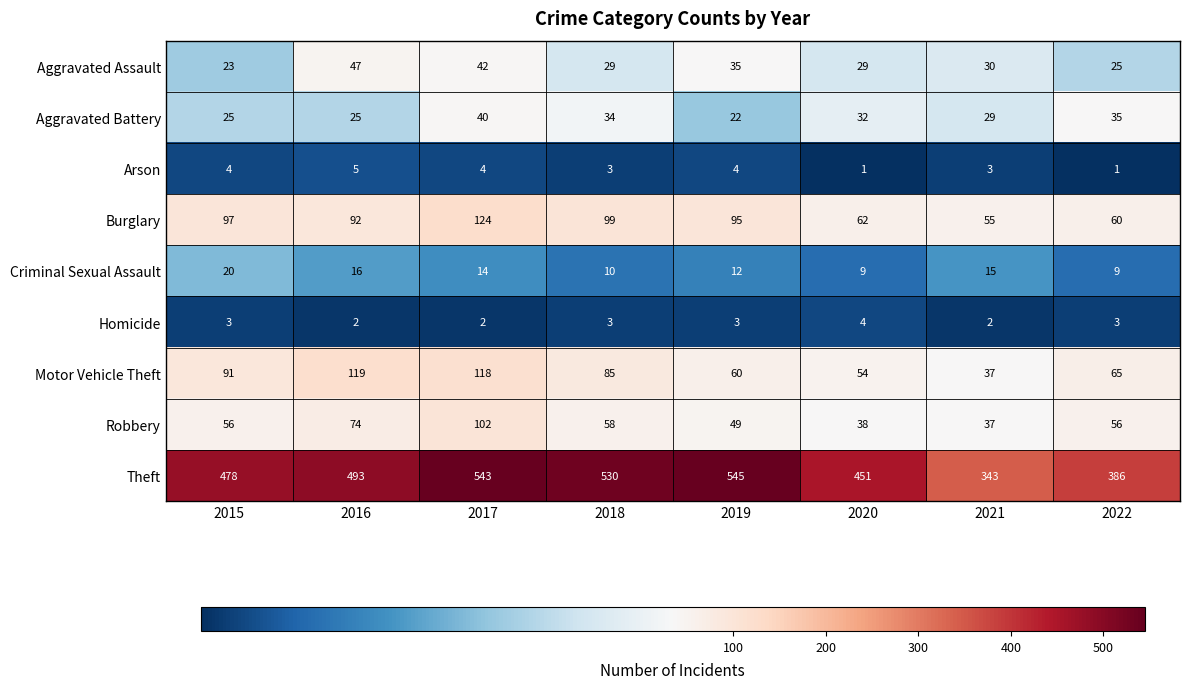

The Aggravated Battery series shows 32 at 2020. True or false?

True